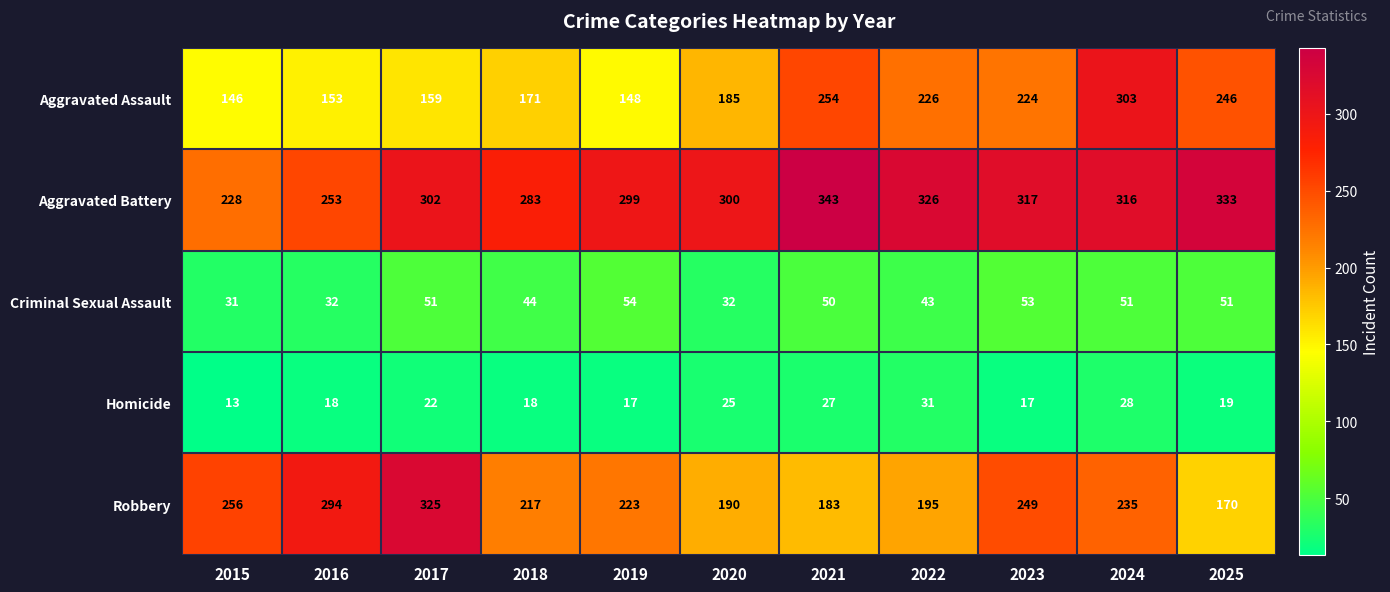

What is the sum of all Criminal Sexual Assault values?

492